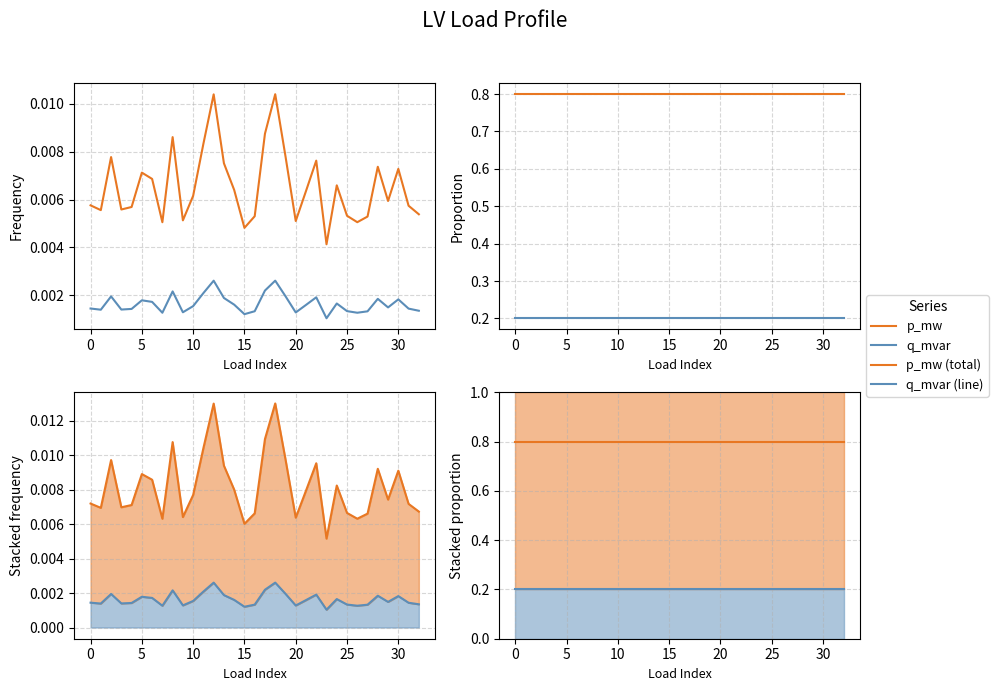

True or false: p_mw (total) and q_mvar (line) intersect in this chart.

False